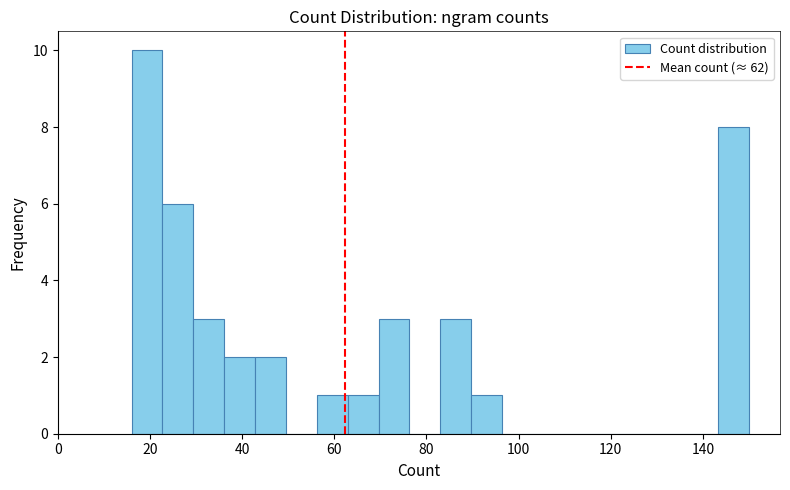

Read against the x-axis, roughly where is the centre of the tallest bar?

20